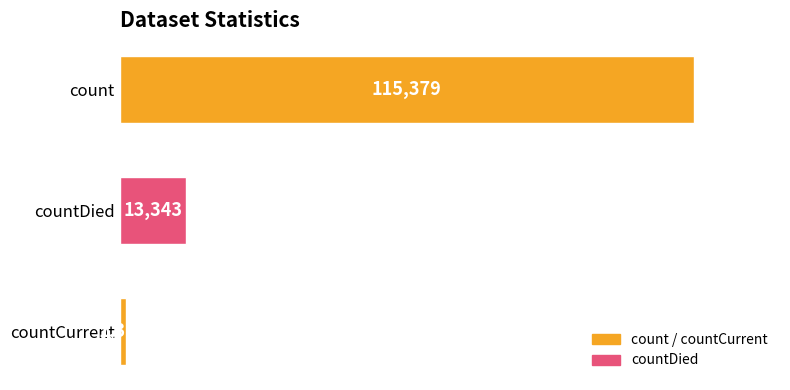

What is the difference between the maximum and minimum values?

113996